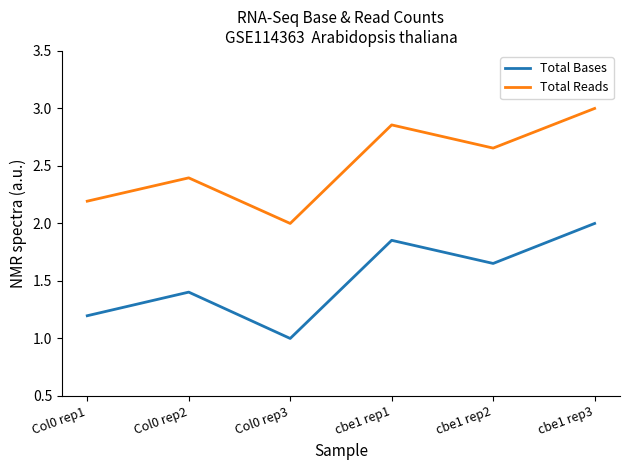

How many values in the Total Bases series exceed 1?

5